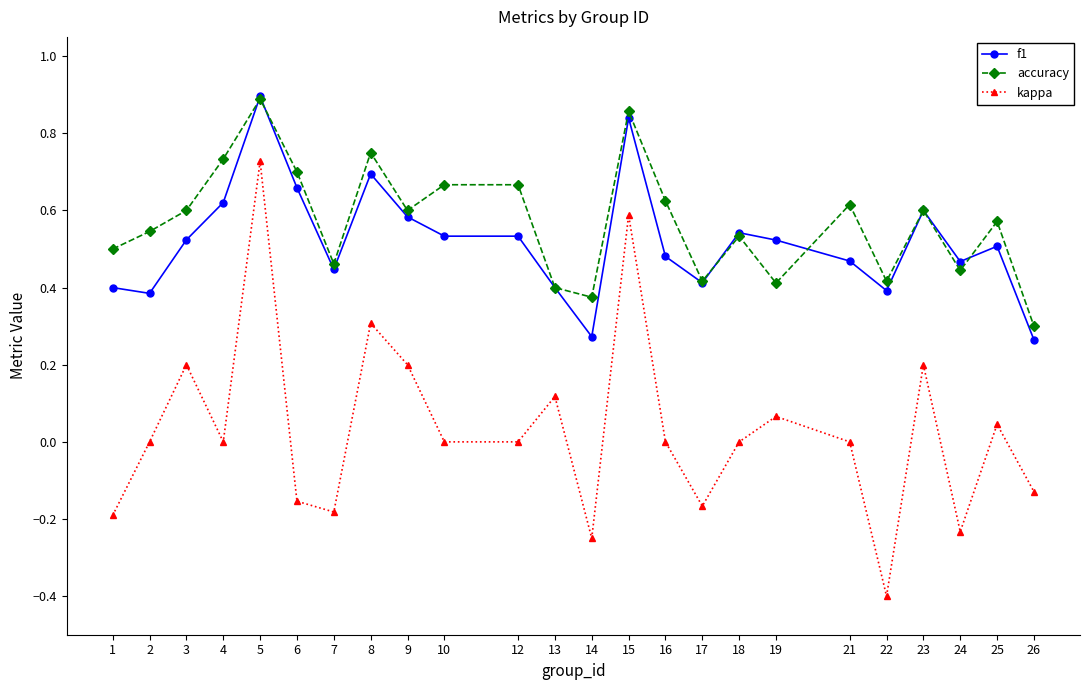

What is the difference between the maximum and minimum values in the kappa series?

1.1